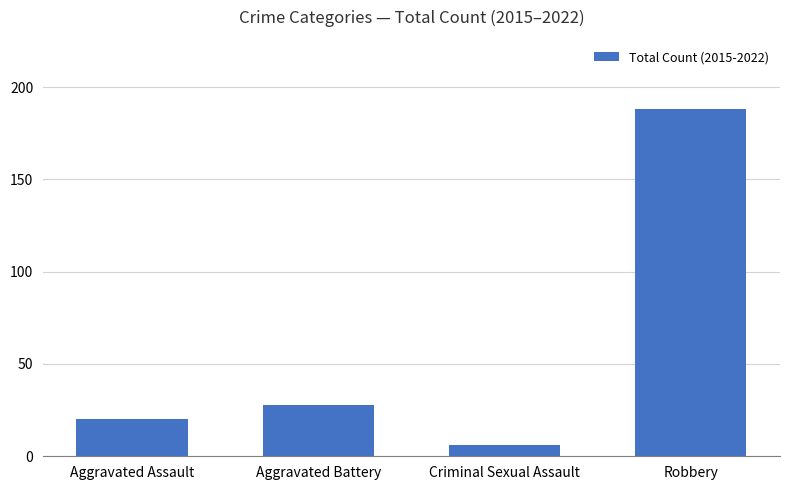

List the labels in order of value, smallest first.

Criminal Sexual Assault, Aggravated Assault, Aggravated Battery, Robbery